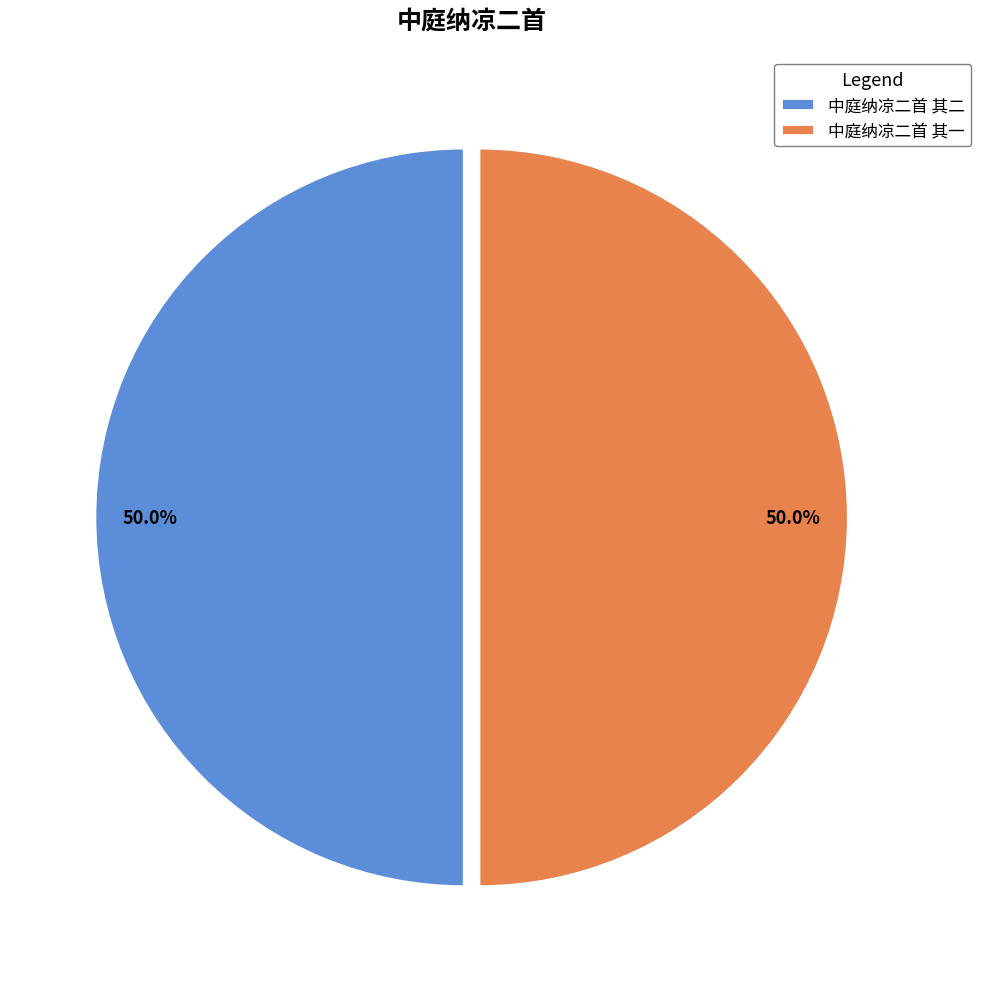

To the nearest percent, what percentage of the pie is 中庭纳凉二首 其二?

50%